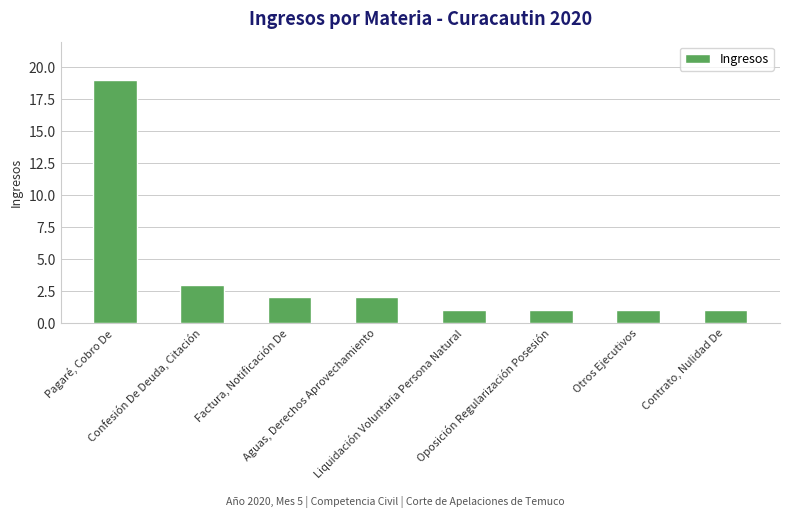

The chart shows a value of 4 at Aguas, Derechos Aprovechamiento. True or false?

False